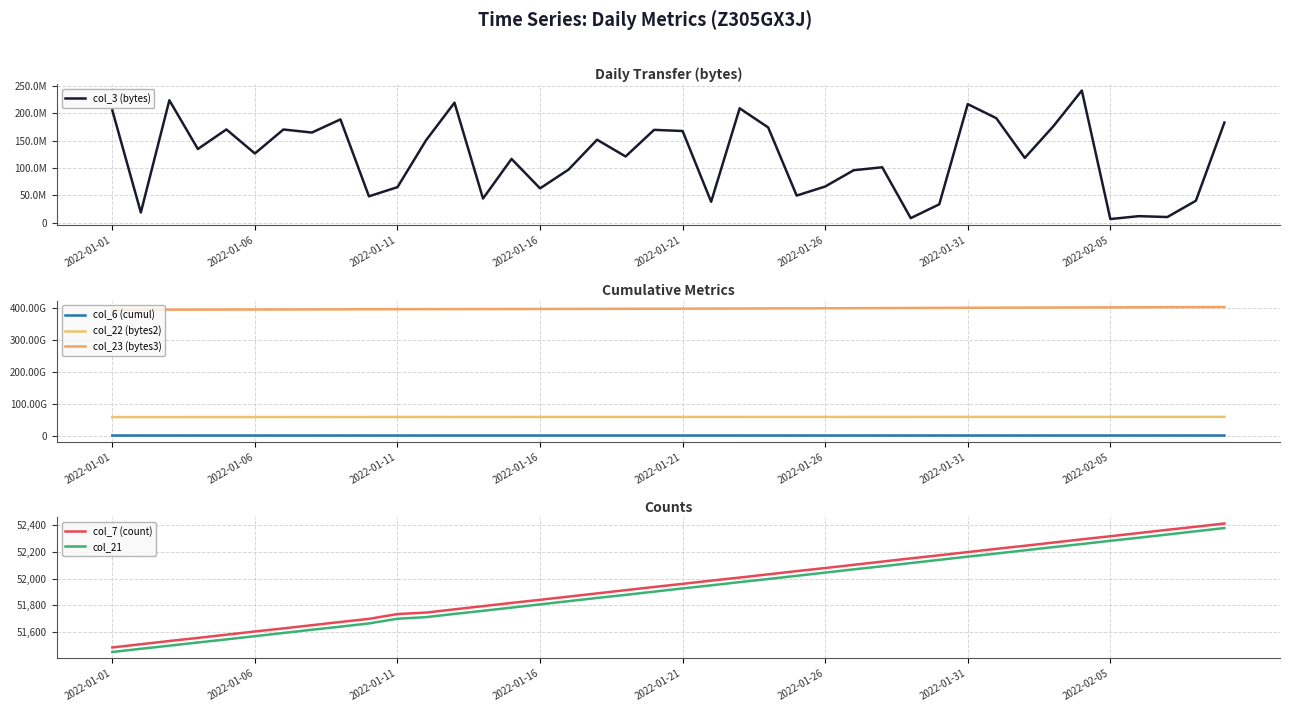

What value does the col_7 (count) series have at 2022-01-01?

51487